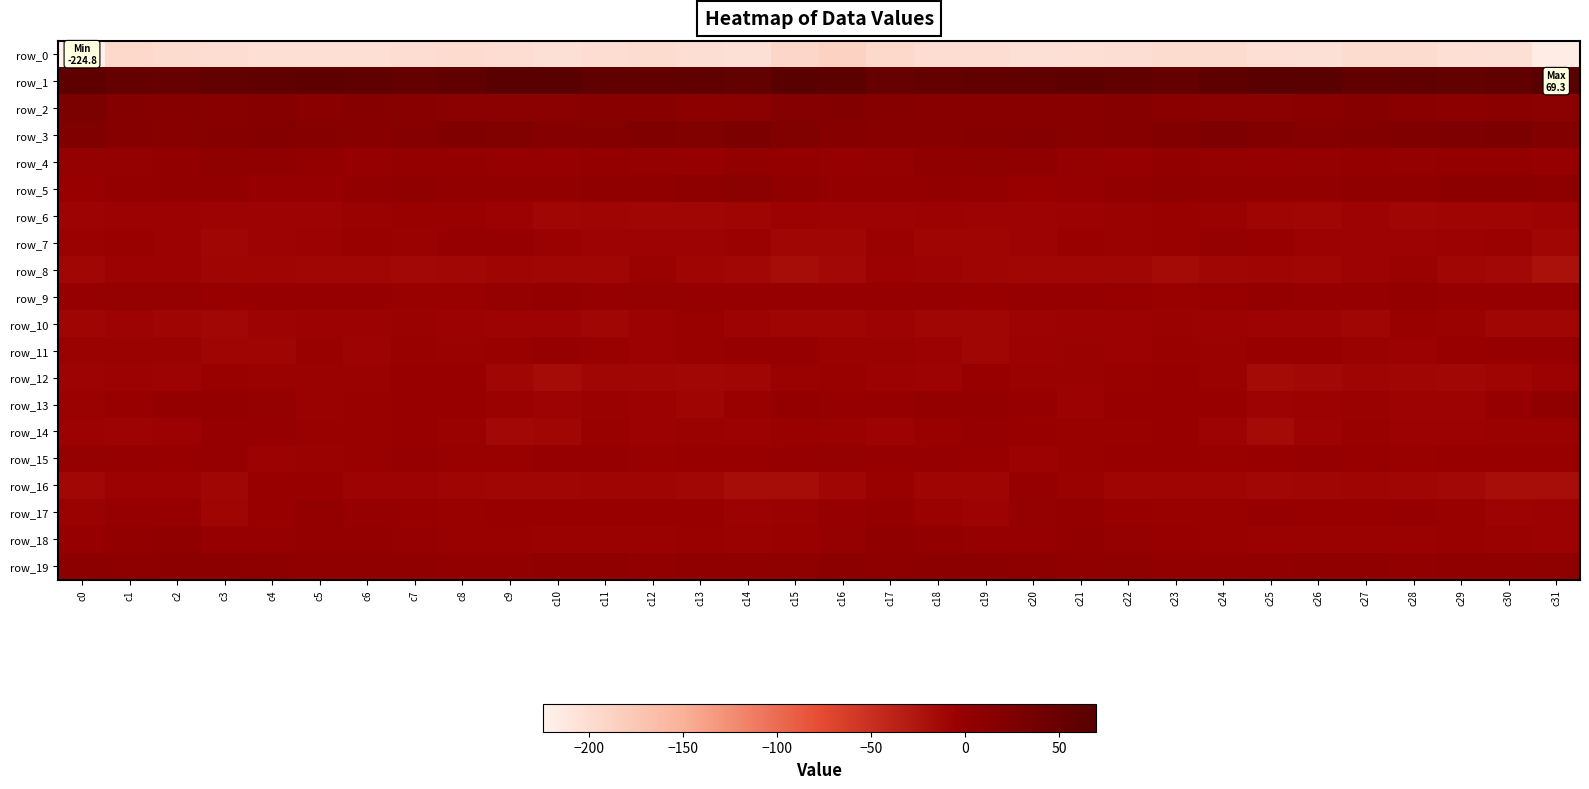

The value of row_11 at c26 is -2.0. True or false?

False